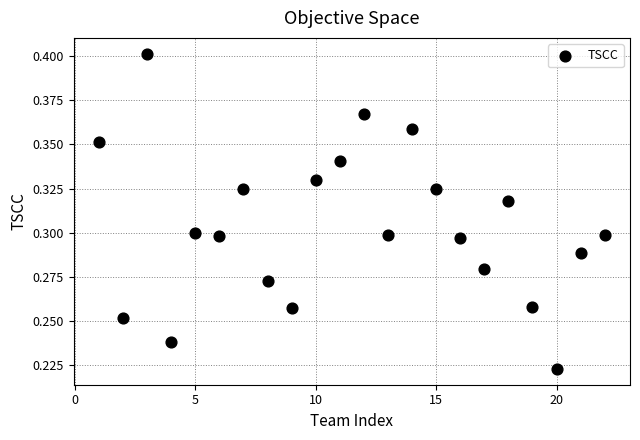

What is the range of X values (max minus min)?

21.0